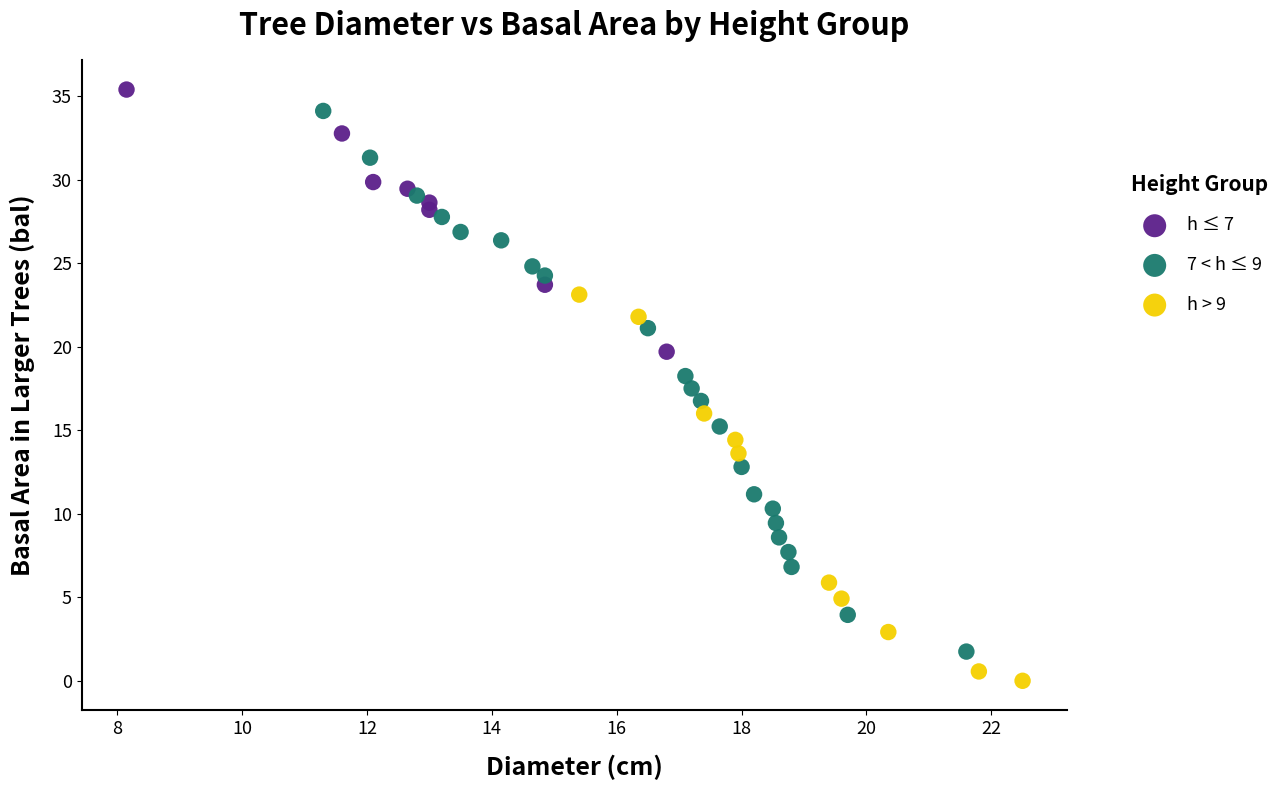

What are all the series names shown in the legend?

h ≤ 7, 7 < h ≤ 9, h > 9